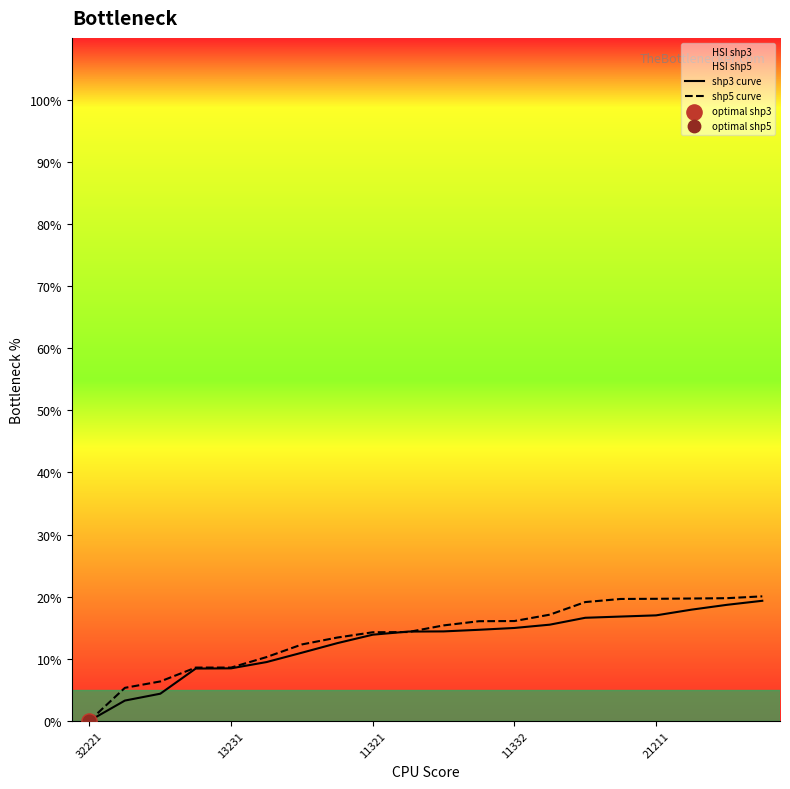

What is the greatest value displayed?

20.0